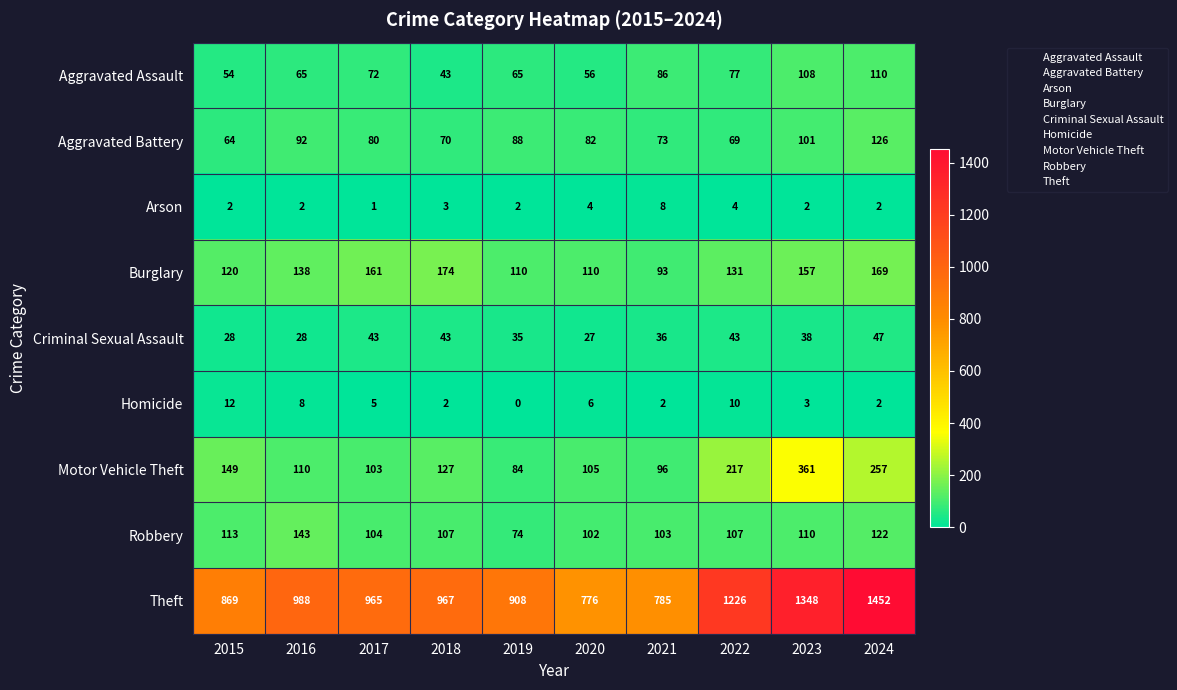

What is the average value of the Homicide series?

5